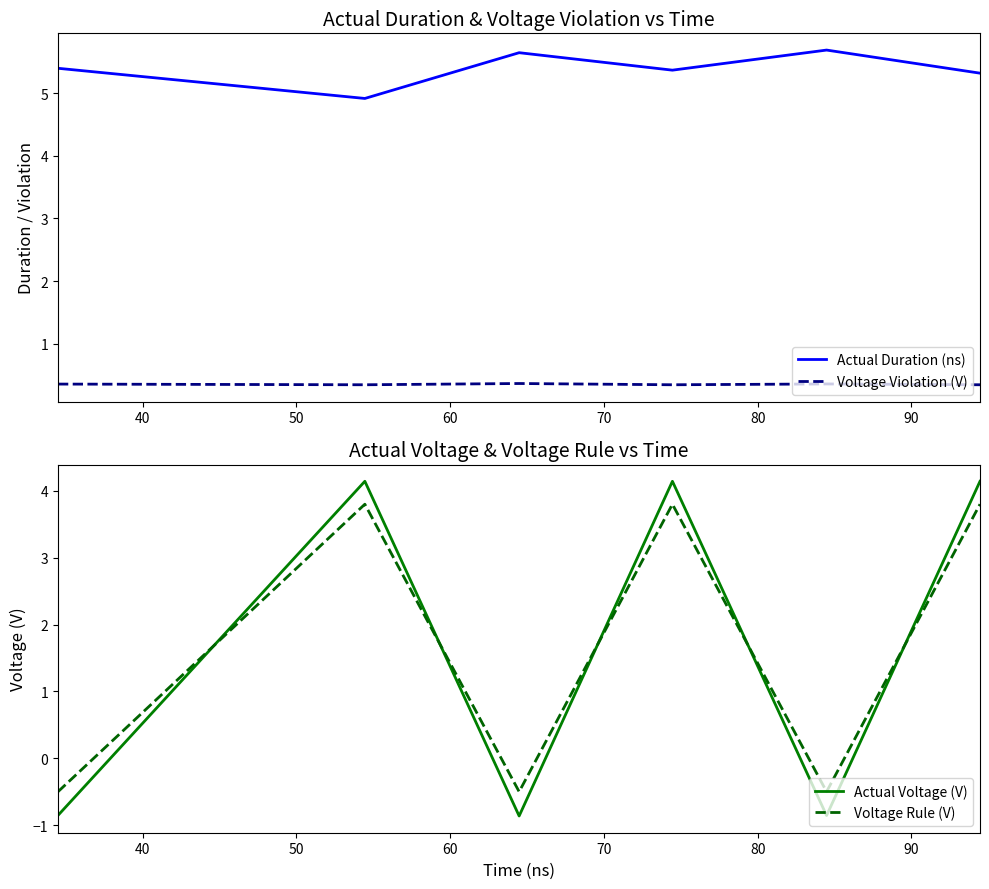

What is the lowest value of the Actual Duration (ns) series?

4.9